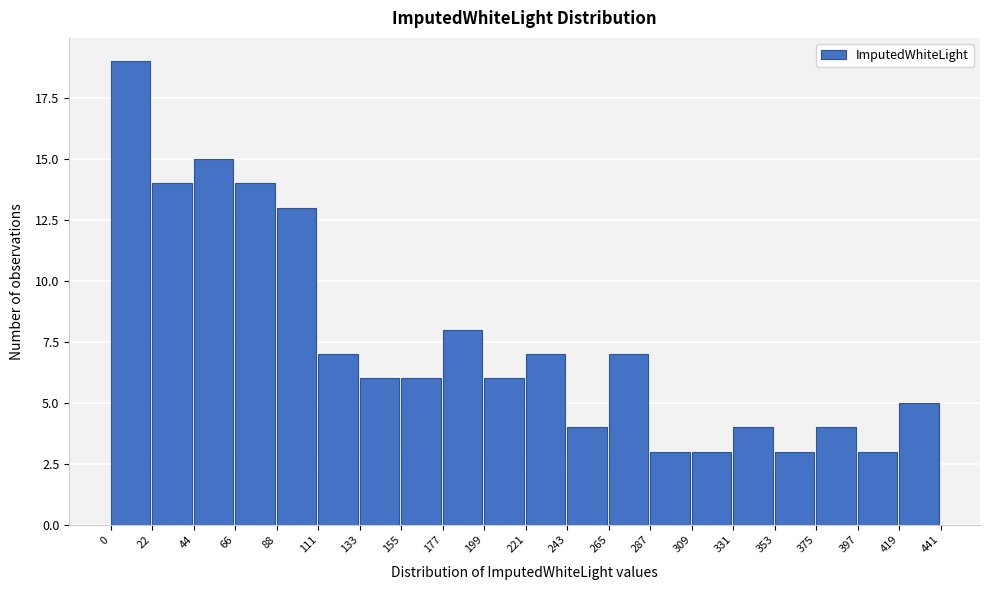

What is the height of the bar covering 22 to 44 on the x-axis? The values are not printed on the chart, so give them approximately, as read against the axis.

14